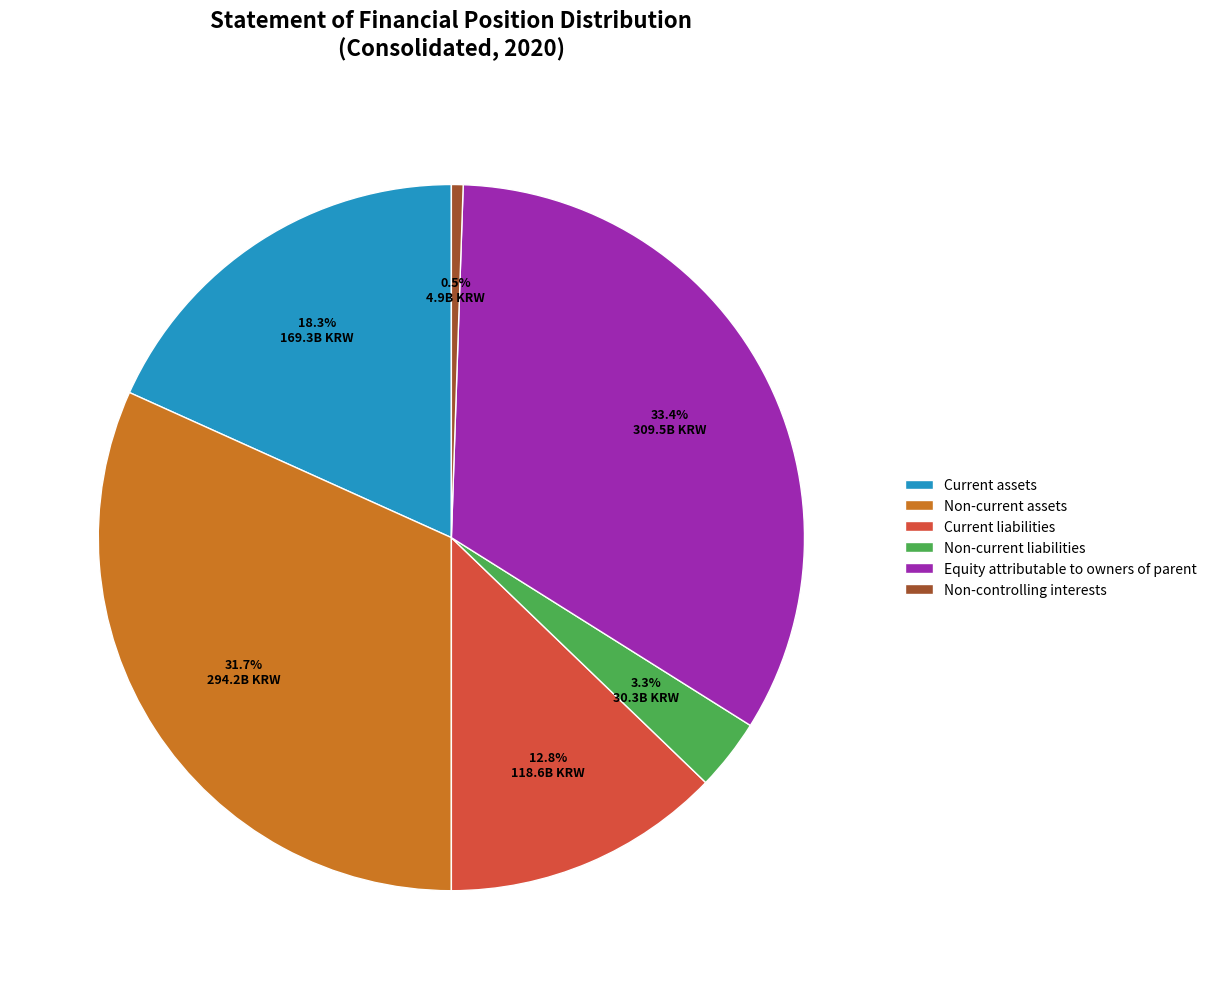

What is the total percentage of Equity attributable to owners of parent and Current liabilities?

46.2%